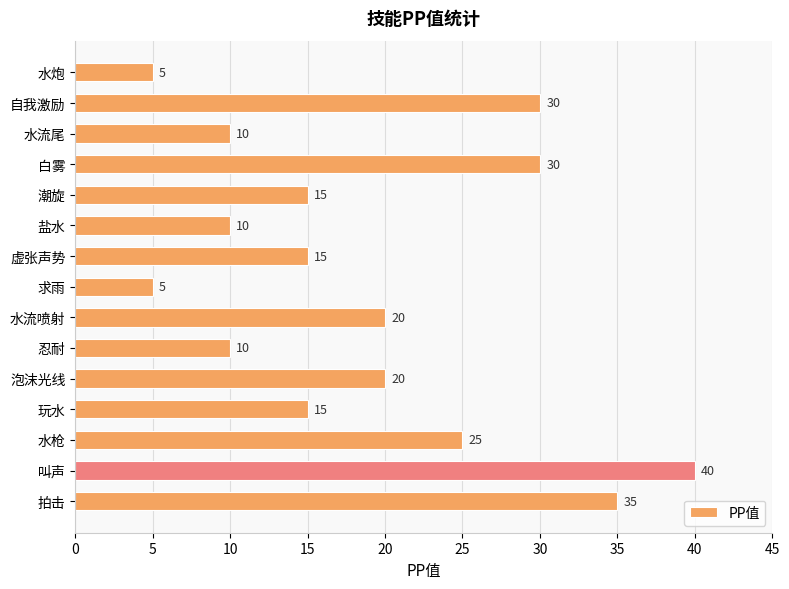

At which category does the chart reach its peak across all series?

叫声